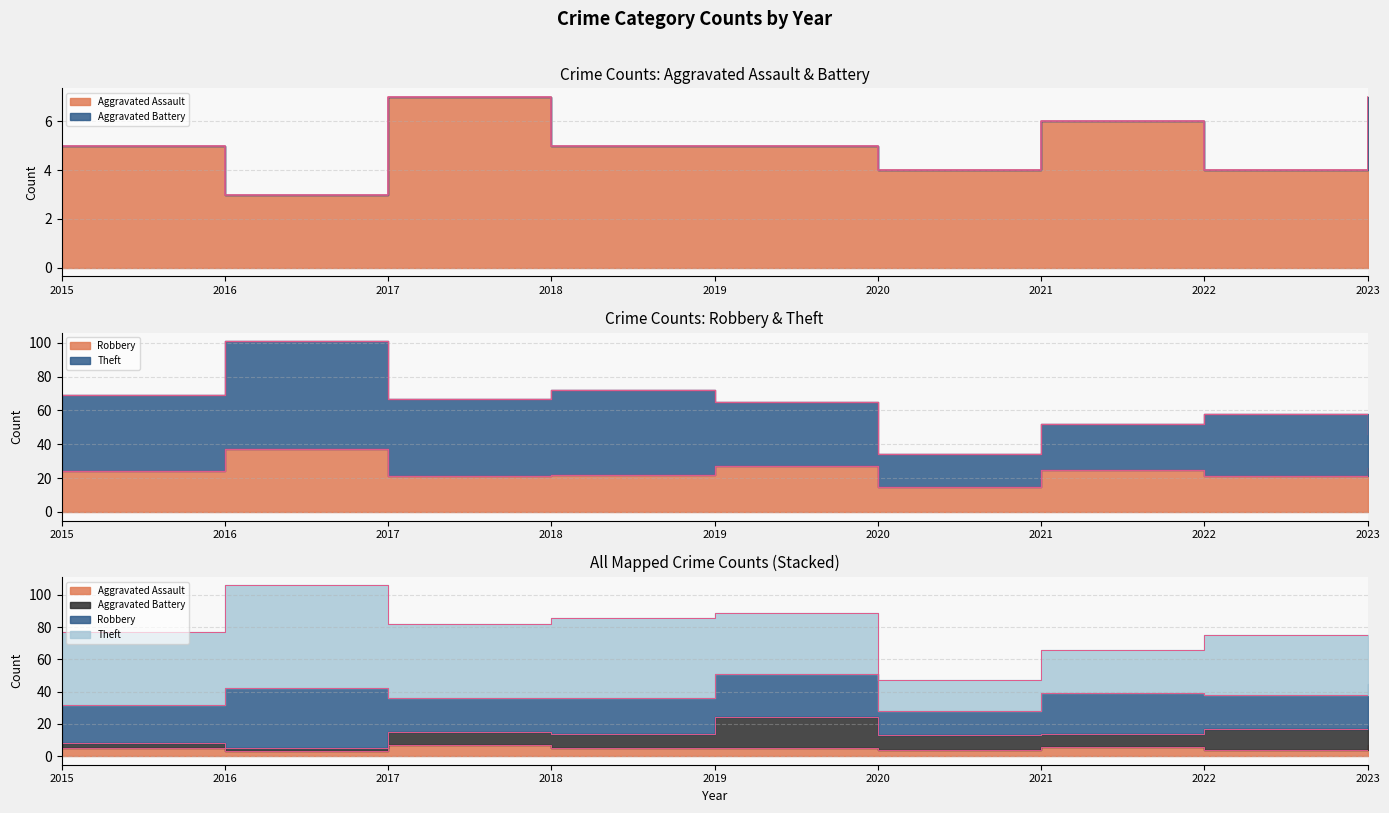

What is the difference between the maximum and minimum values in the Robbery series?

22